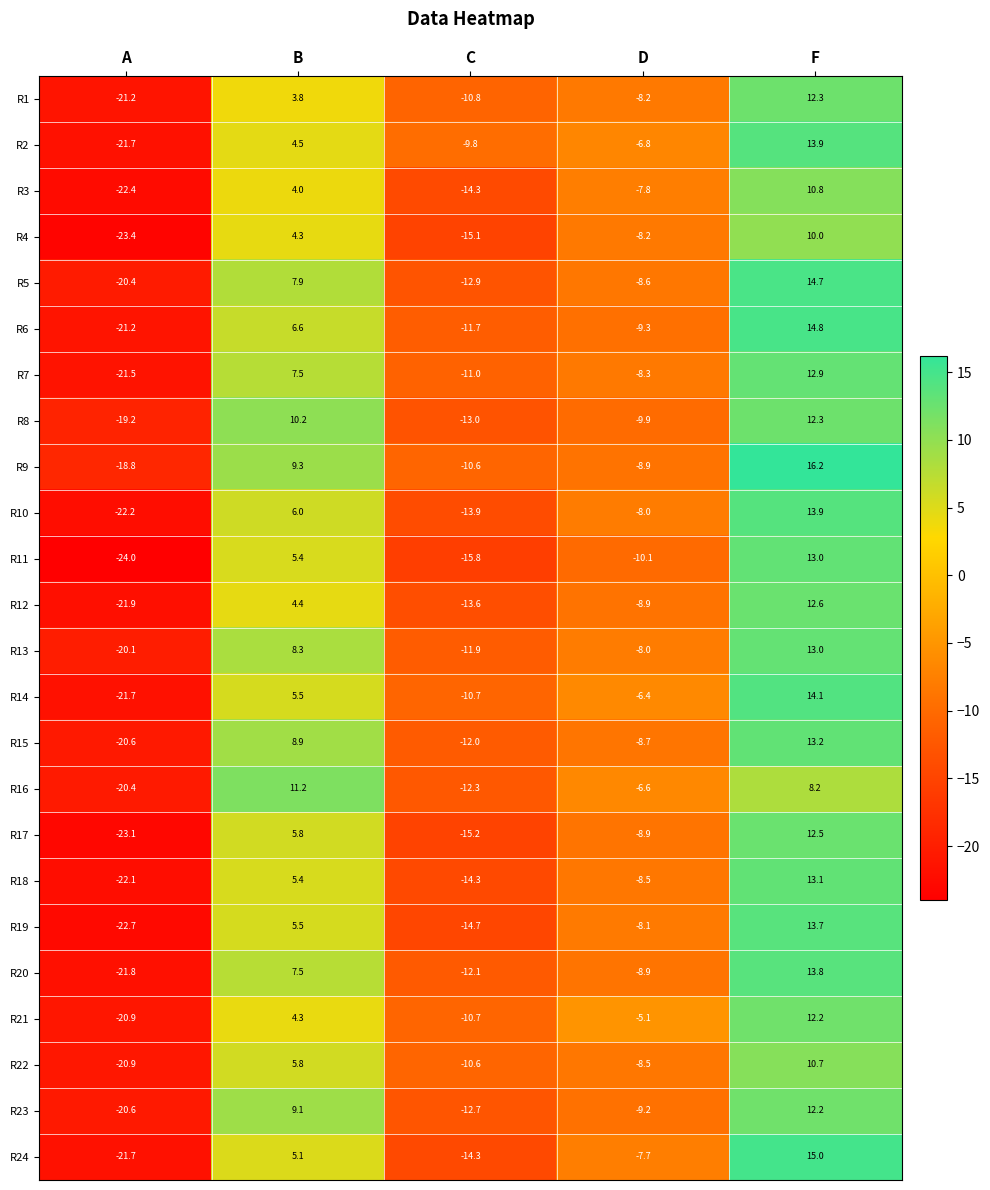

Which category has the lowest value across all series?

A